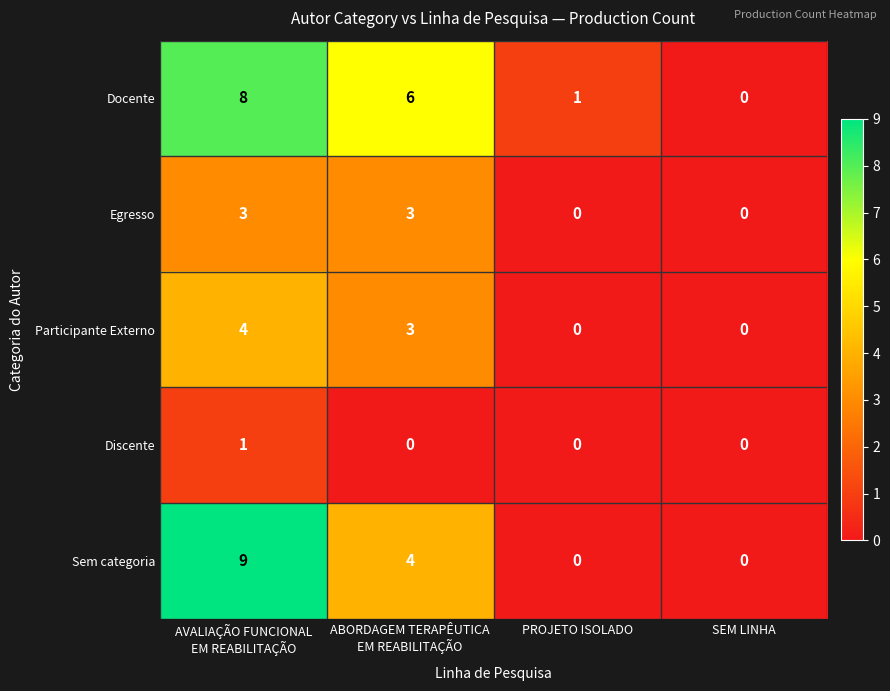

Reading left to right, transcribe all the data shown in this chart.

Docente: 8	6	1	0
Egresso: 3	3	0	0
Participante Externo: 4	3	0	0
Discente: 1	0	0	0
Sem categoria: 9	4	0	0